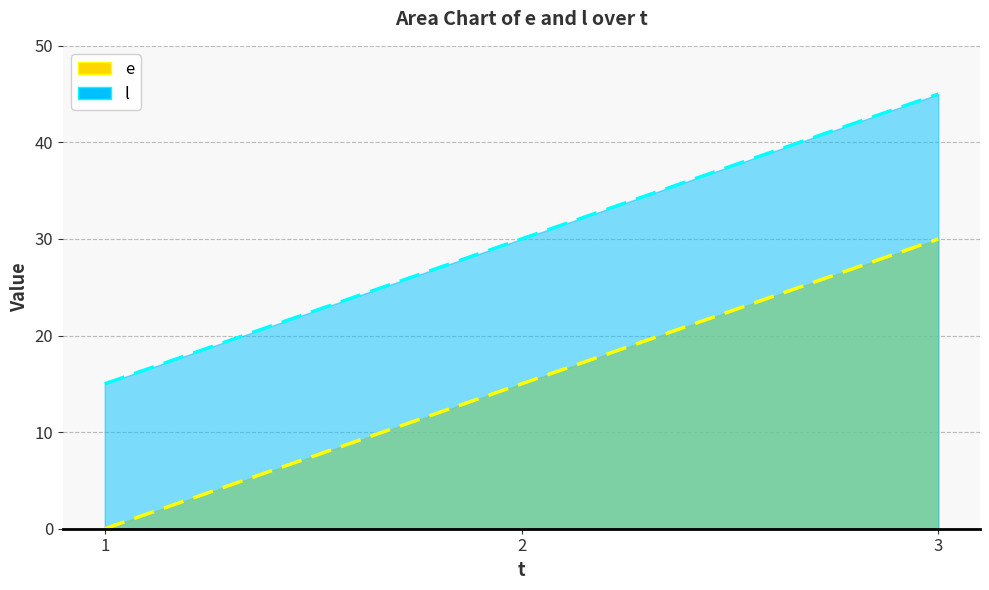

Rank the series by their maximum value, from lowest to highest.

e, l